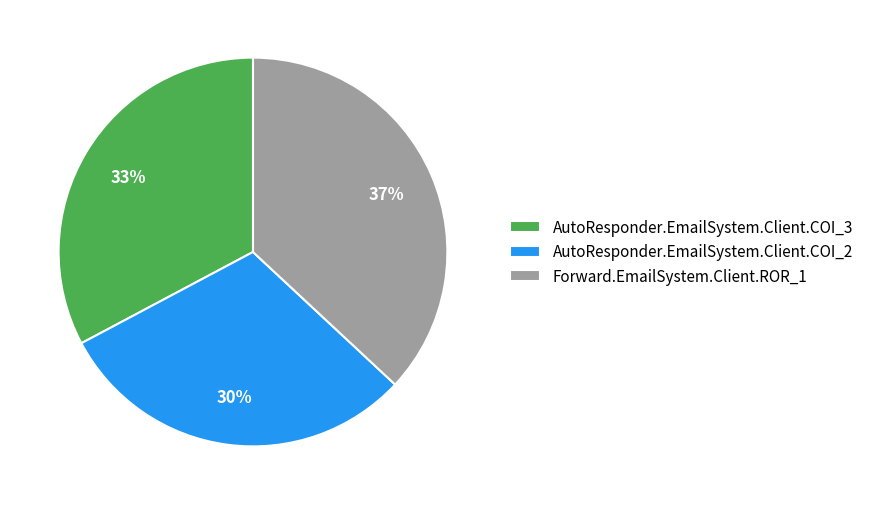

Do AutoResponder.EmailSystem.Client.COI_3 and Forward.EmailSystem.Client.ROR_1 together represent more than half of the pie?

Yes